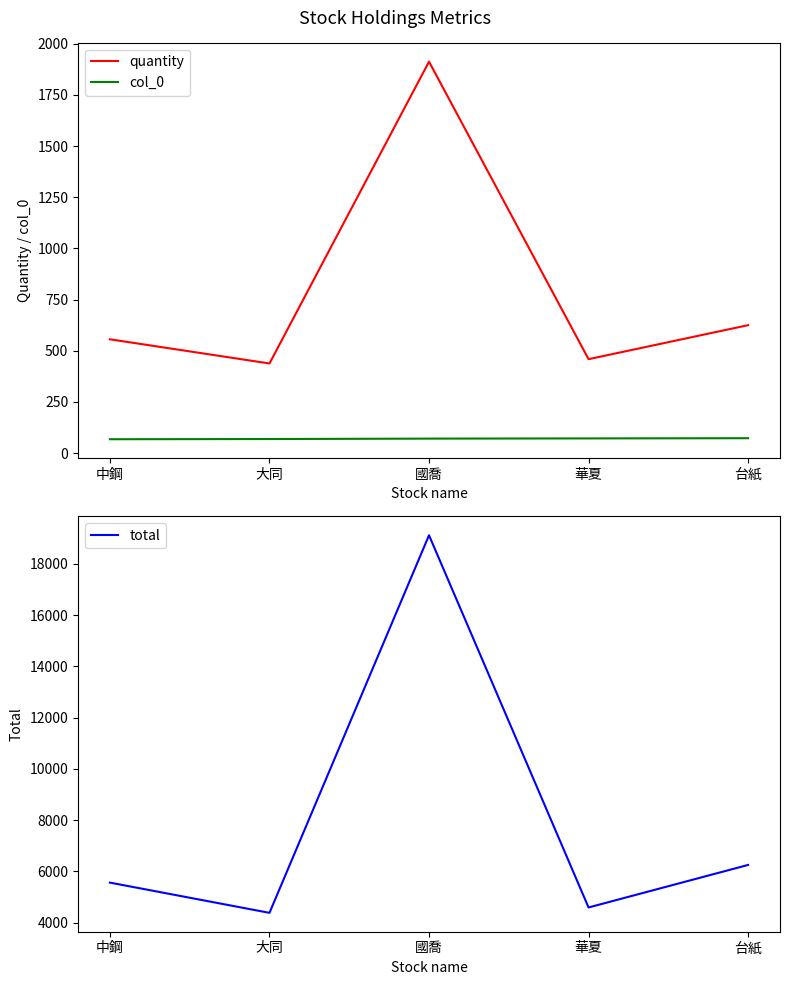

Which has a higher value, 國喬 or 大同?

國喬